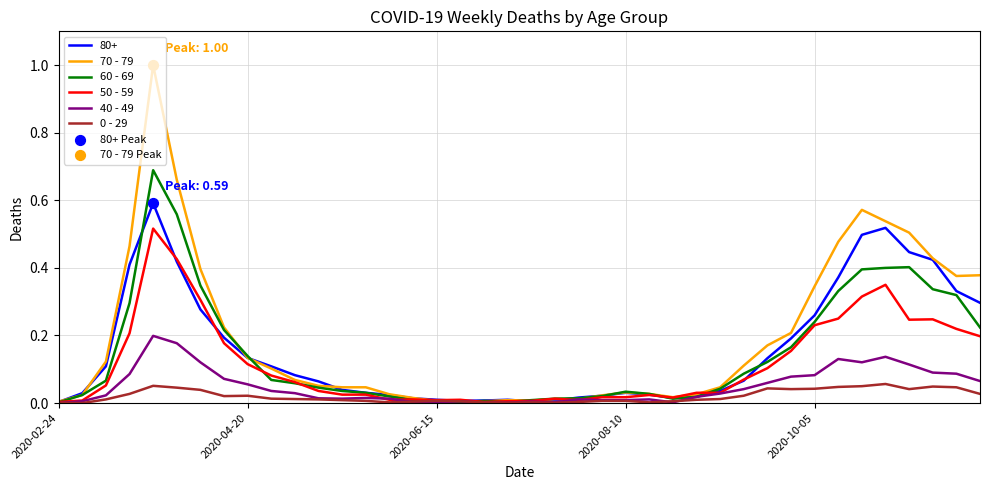

Which series has the widest spread of values?

70 - 79